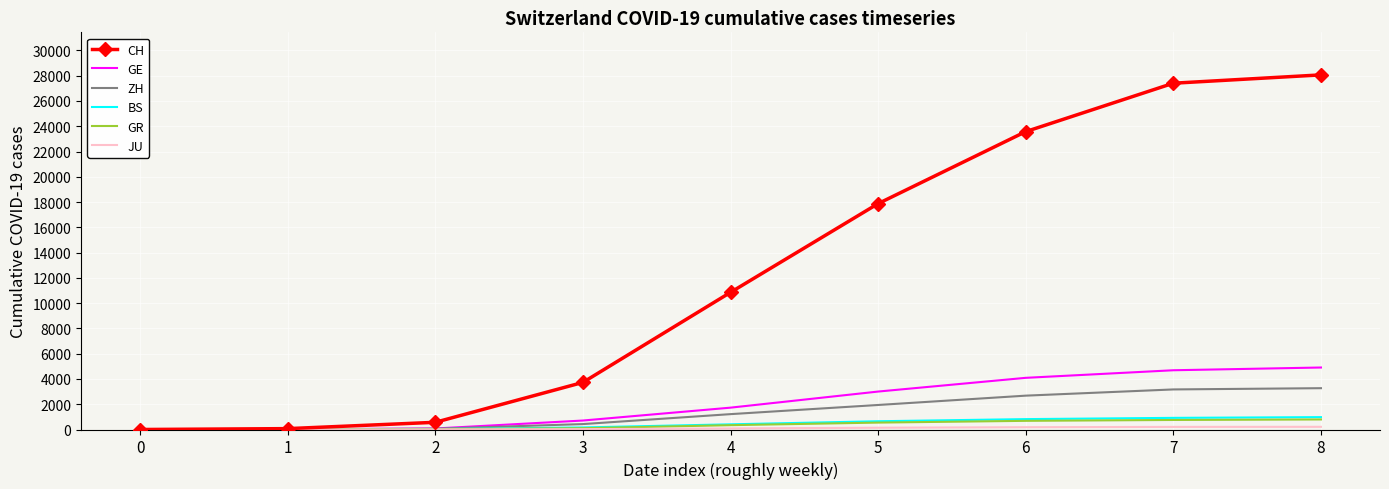

Between 0 and 8, which series saw the biggest shift?

CH